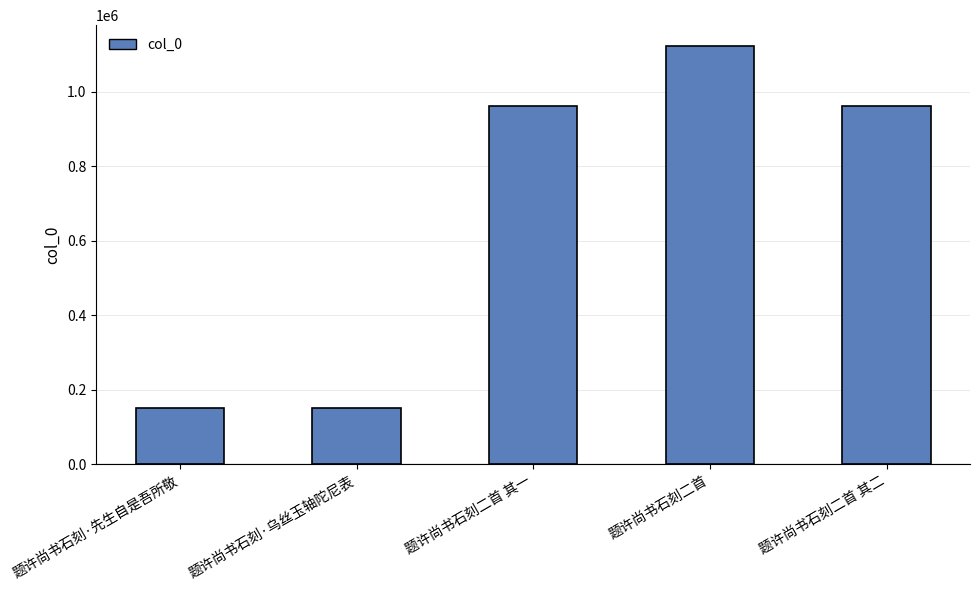

What is the difference between the maximum and minimum values?

971970